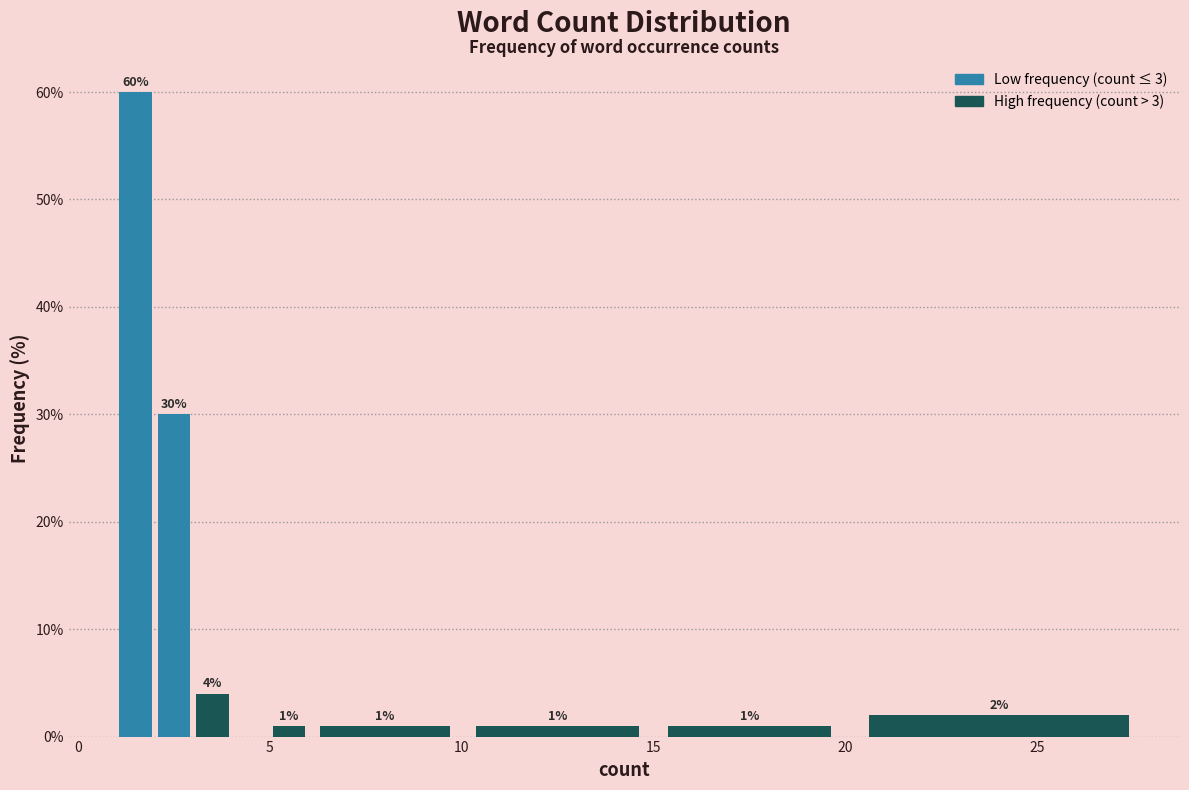

Read against the x-axis, roughly where is the centre of the tallest bar?

1.5